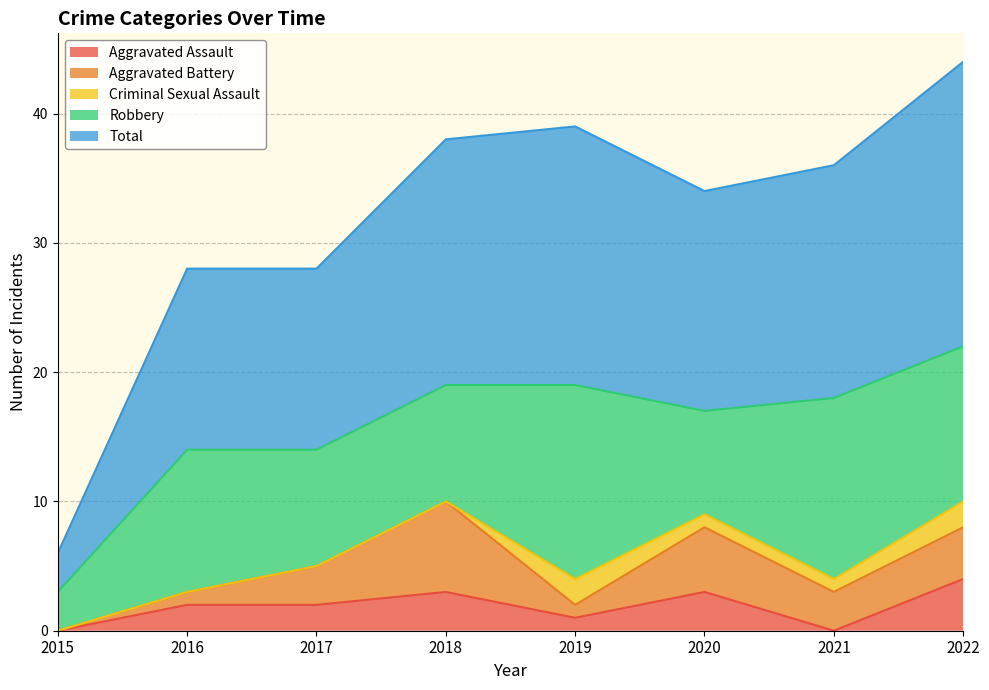

Rank the series by their maximum value, from lowest to highest.

Criminal Sexual Assault, Aggravated Assault, Aggravated Battery, Robbery, Total